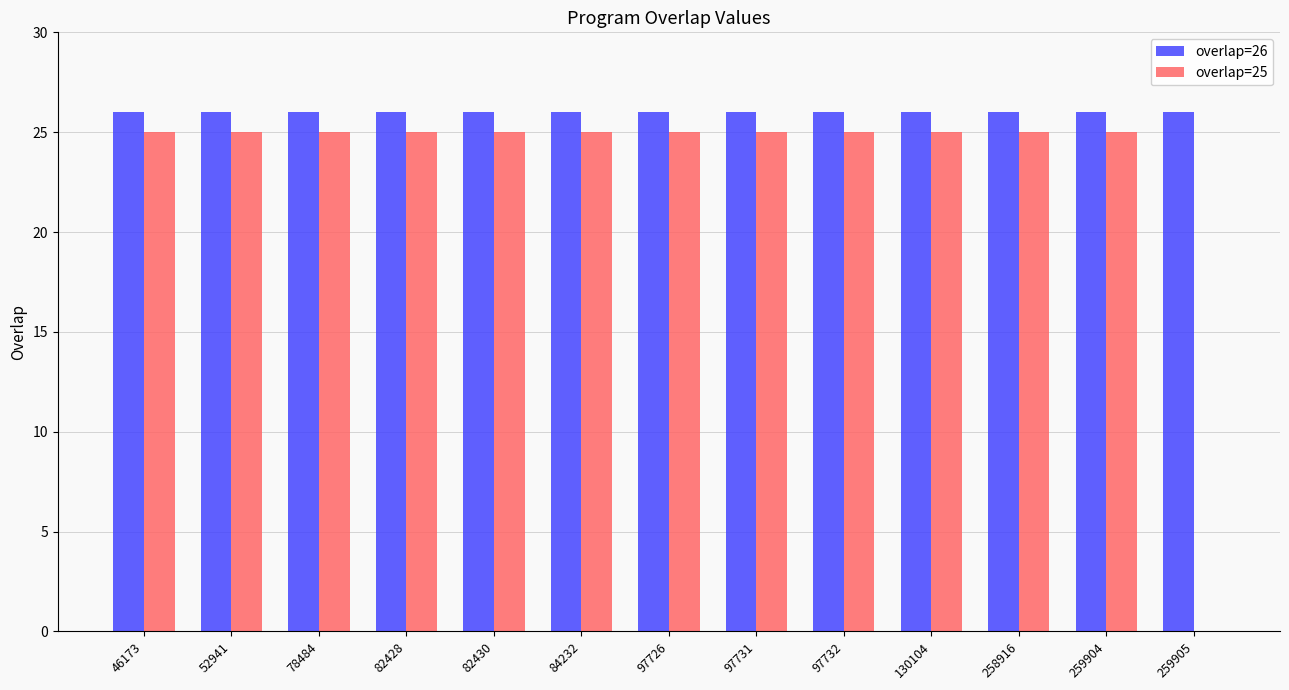

Is the value of overlap=25 at 130104 greater than the value of overlap=26 at 259905?

No